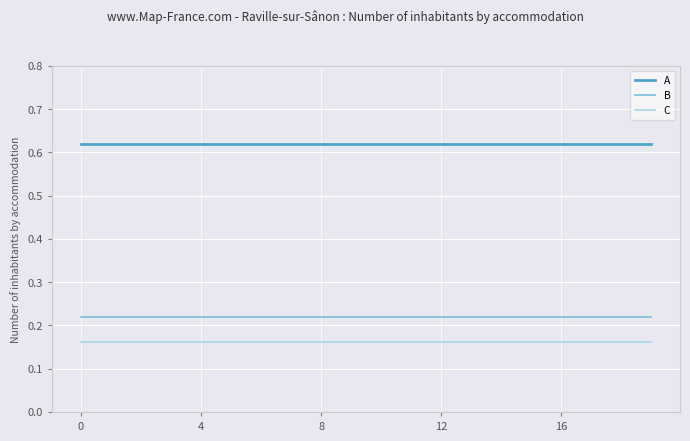

What is the sum of all C values?

3.3